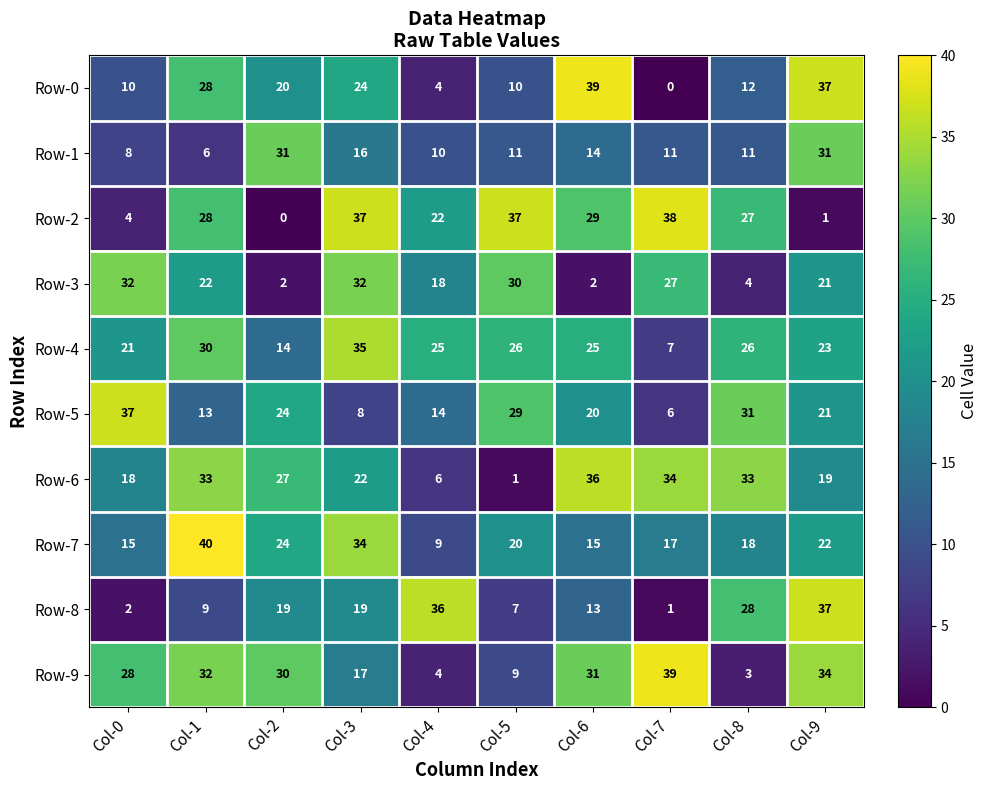

Count the number of categories in the chart.

10